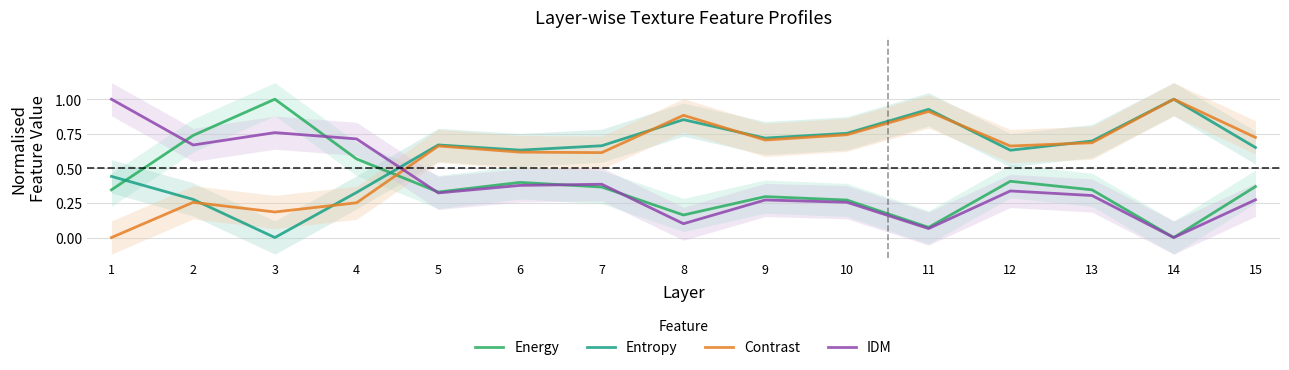

What is the total value across all series at 5?

2.0